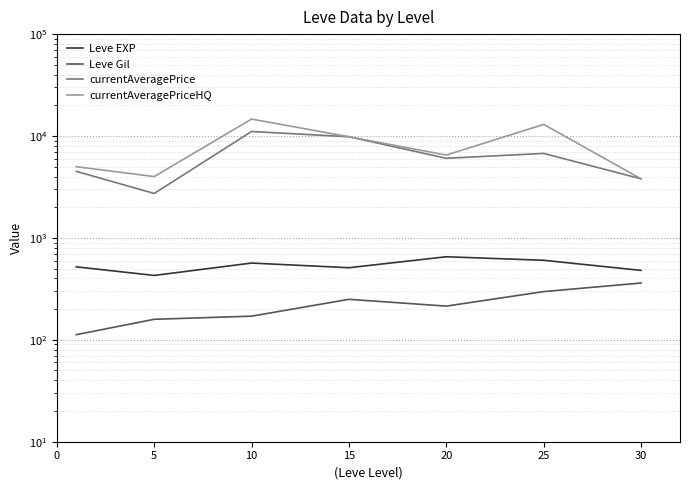

At how many categories does at least one series exceed 3512?

7